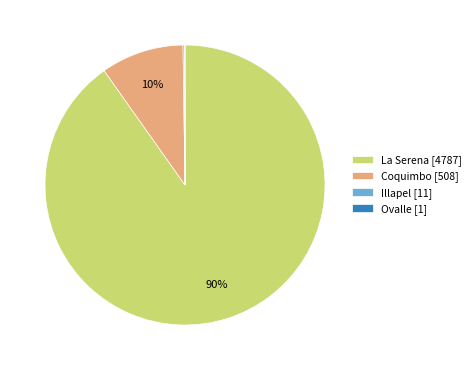

The Coquimbo [508] slice represents 1% of the pie. True or false?

False